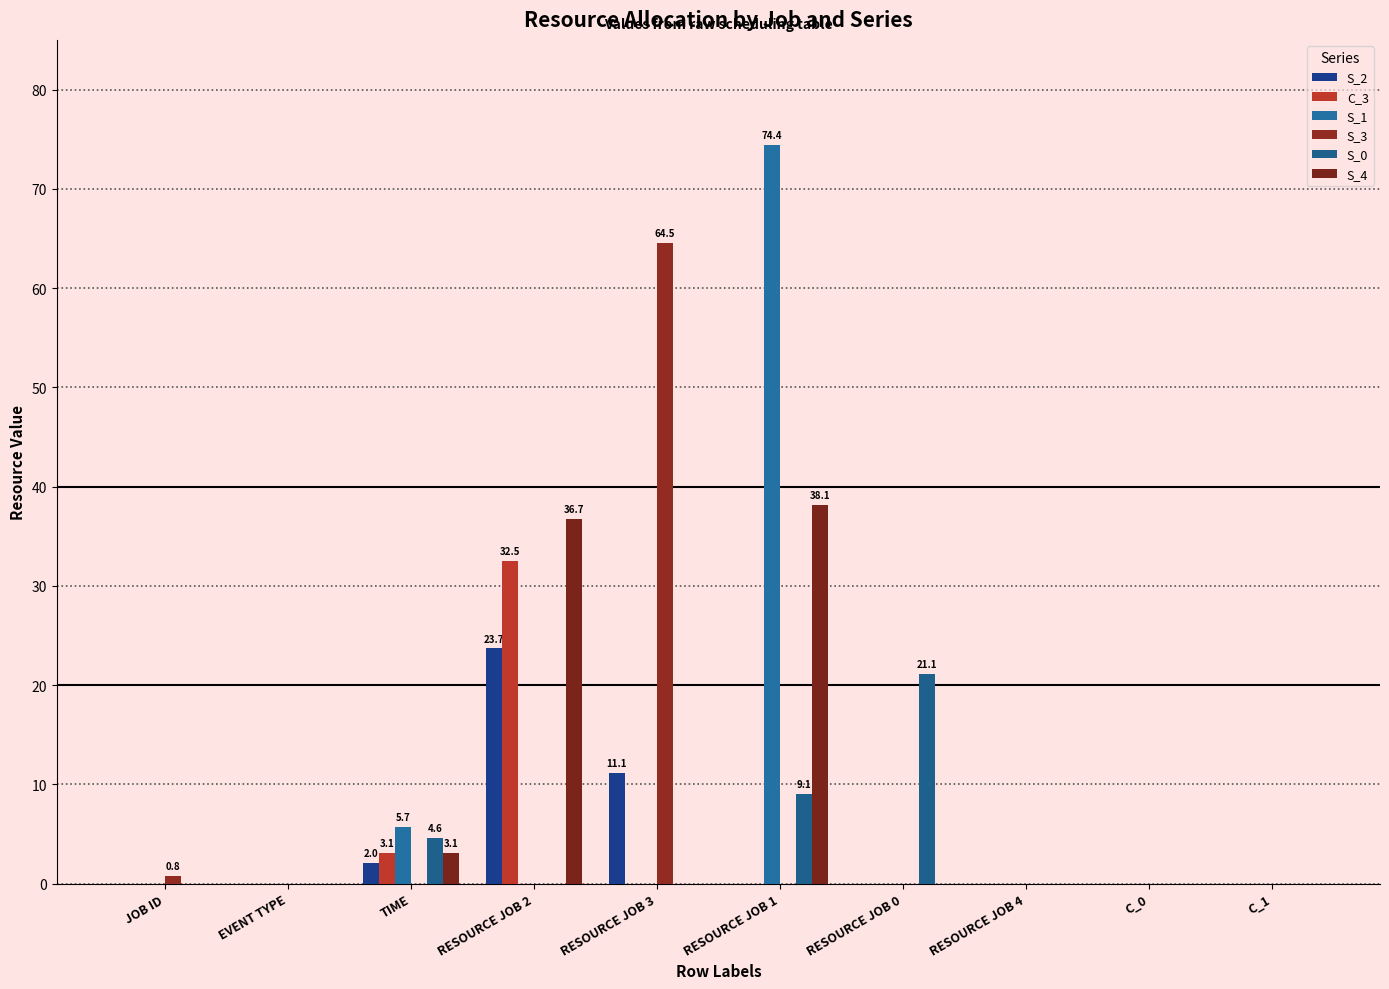

Rank the series by their maximum value, from lowest to highest.

S_0, S_2, C_3, S_4, S_3, S_1